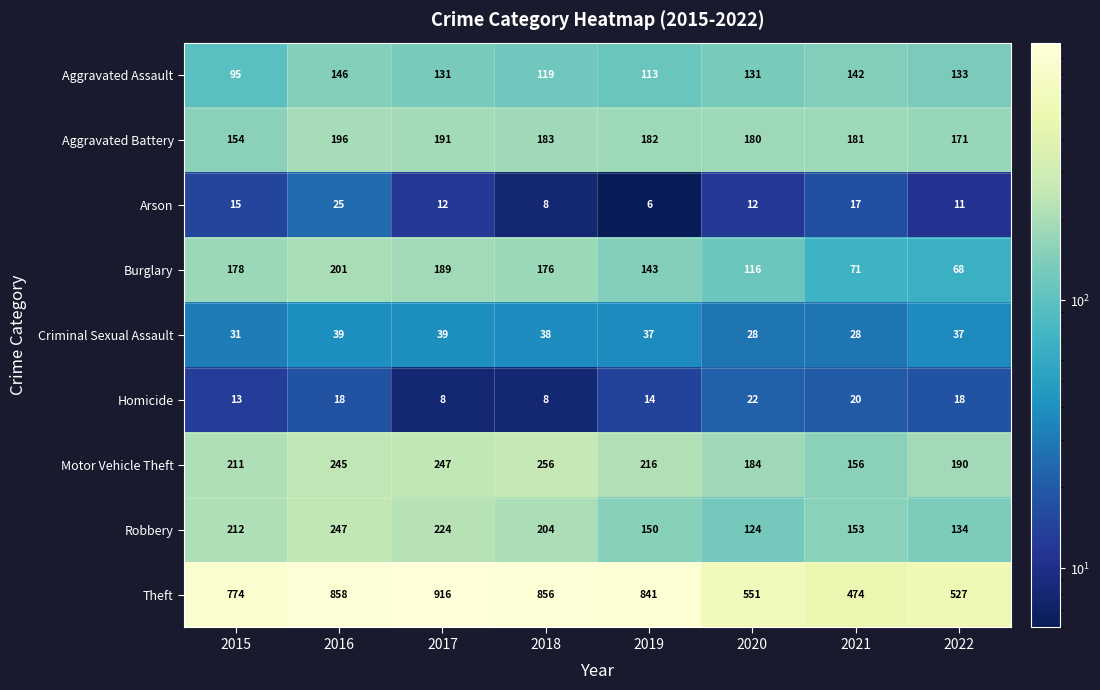

List the series in order of their peak value, lowest first.

Homicide, Arson, Criminal Sexual Assault, Aggravated Assault, Aggravated Battery, Burglary, Robbery, Motor Vehicle Theft, Theft